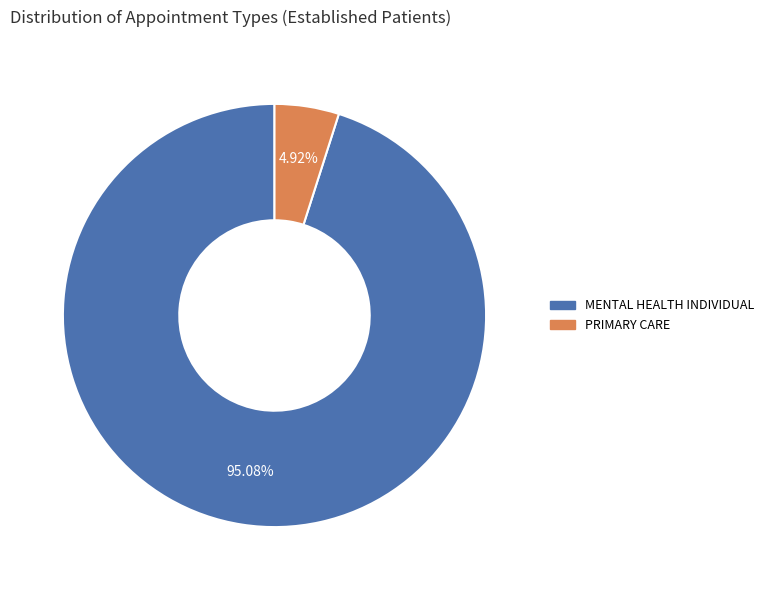

Combined, do PRIMARY CARE and MENTAL HEALTH INDIVIDUAL account for over 50%?

Yes